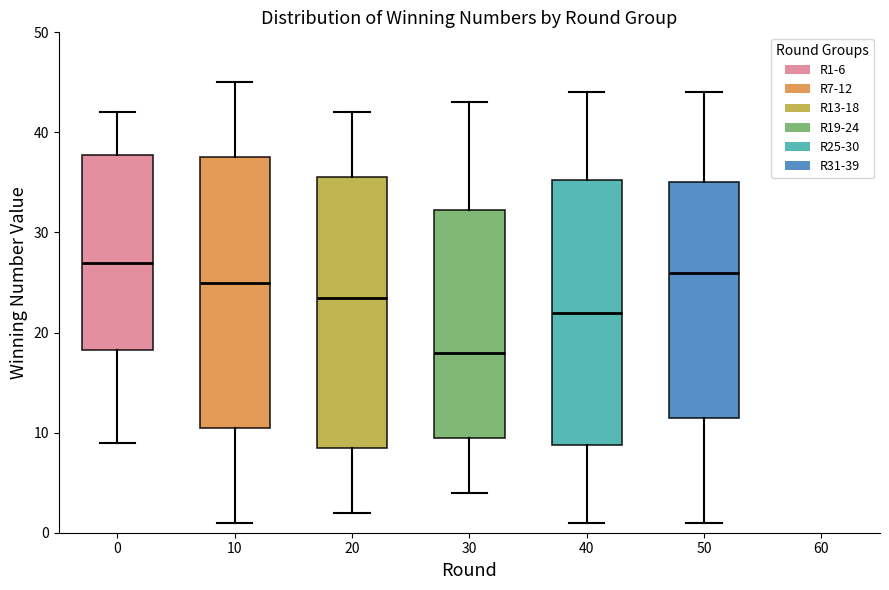

Where does the upper whisker of the box at x = 30 end on the y-axis? The values are not printed on the chart, so give them approximately, as read against the axis.

43